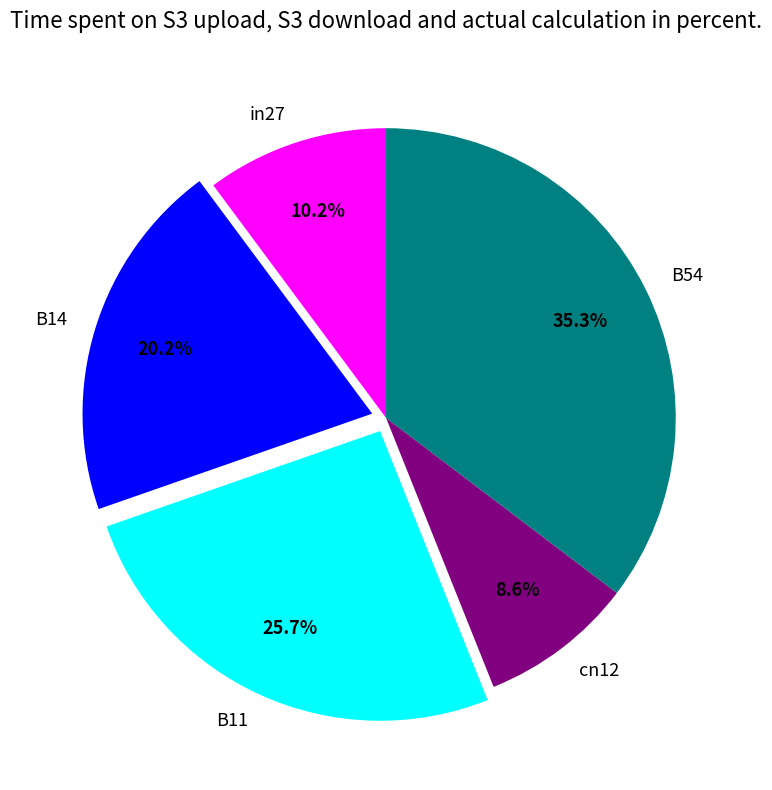

To the nearest percent, what percentage of the pie is cn12?

9%